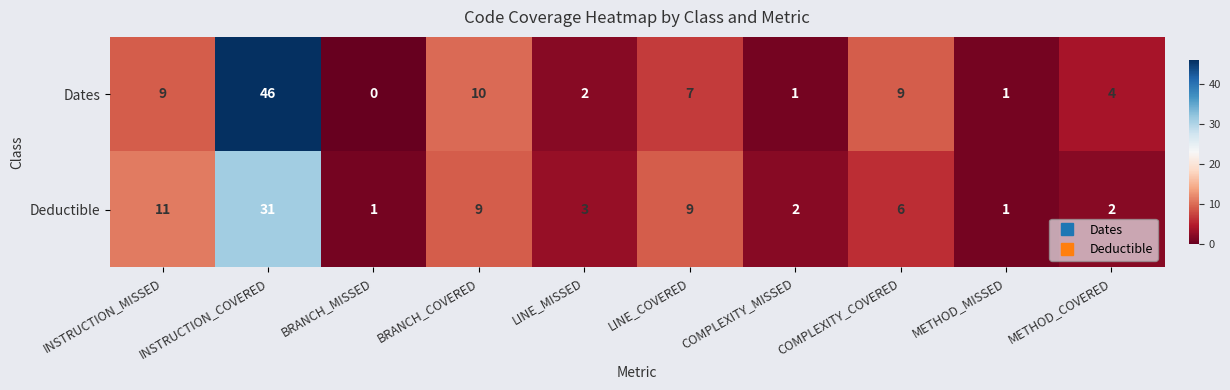

List the series in order of their overall mean, lowest first.

Deductible, Dates